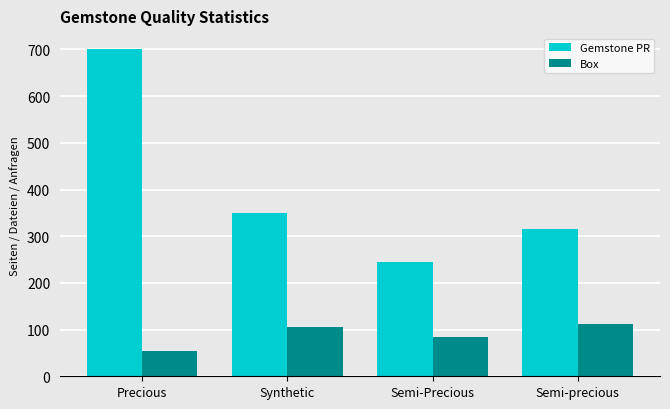

What is the label of the 2nd bar from the left?

Synthetic